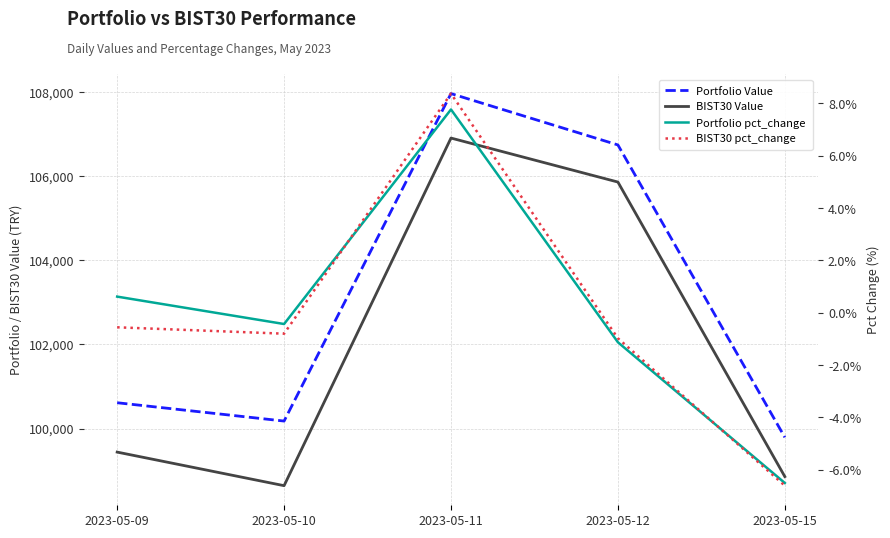

True or false: Portfolio pct_change and BIST30 Value intersect in this chart.

False